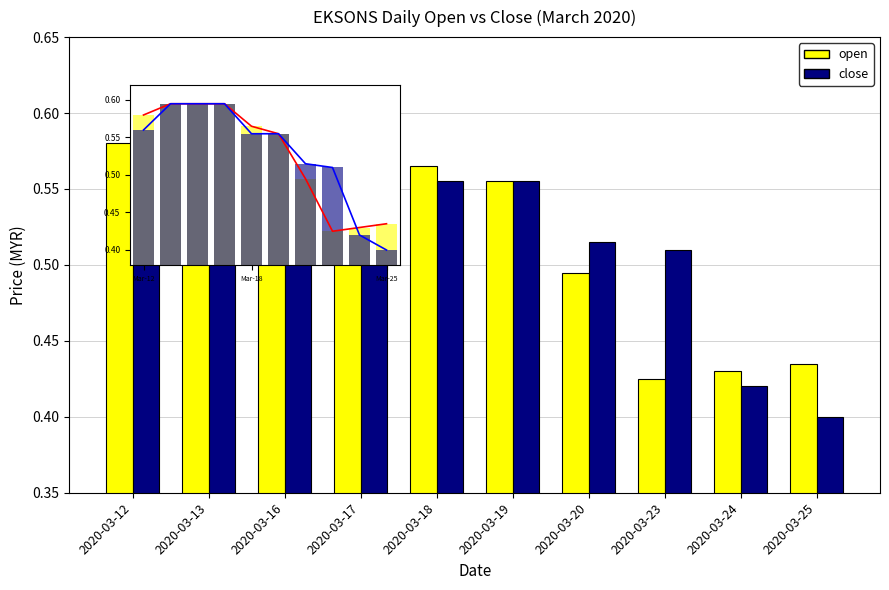

At how many categories does at least one series exceed 0?

10